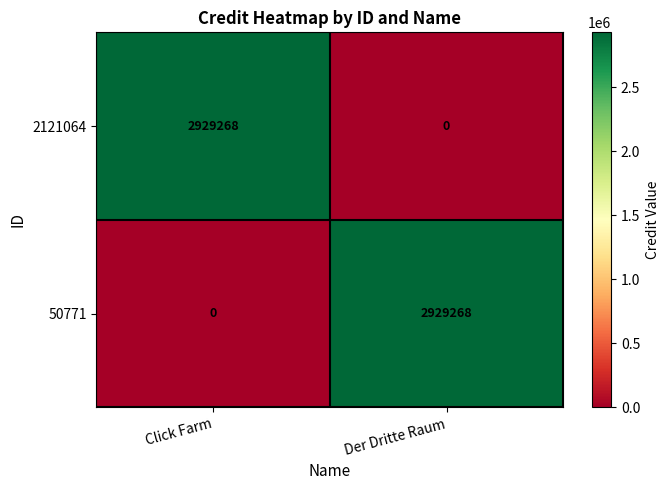

Count the number of categories in the chart.

2